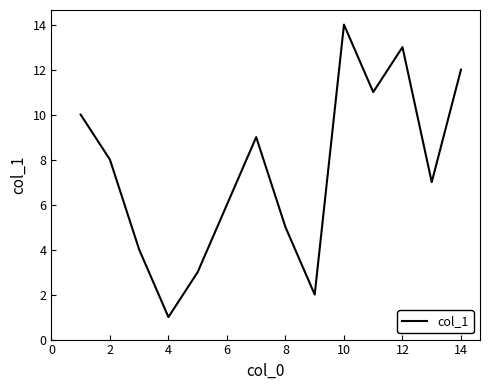

What is the maximum value shown in the chart?

14